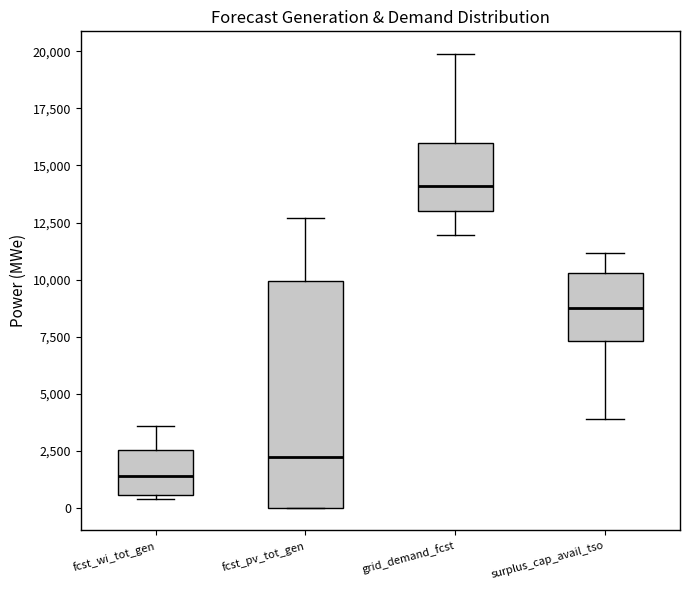

Reading left to right, read every box against the y-axis: the position of its median line, the range the box covers, and the ends of its whiskers. The values are not printed on the chart, so give them approximately, as read against the axis.

fcst_wi_tot_gen: median 1500, box 500 to 2500, whiskers 500 (just below the box's lower edge) to 3500
fcst_pv_tot_gen: median 2000, box 0 to 10000, whiskers 0 to 12500
grid_demand_fcst: median 14000, box 13000 to 16000, whiskers 12000 to 20000
surplus_cap_avail_tso: median 8500, box 7500 to 10500, whiskers 4000 to 11000